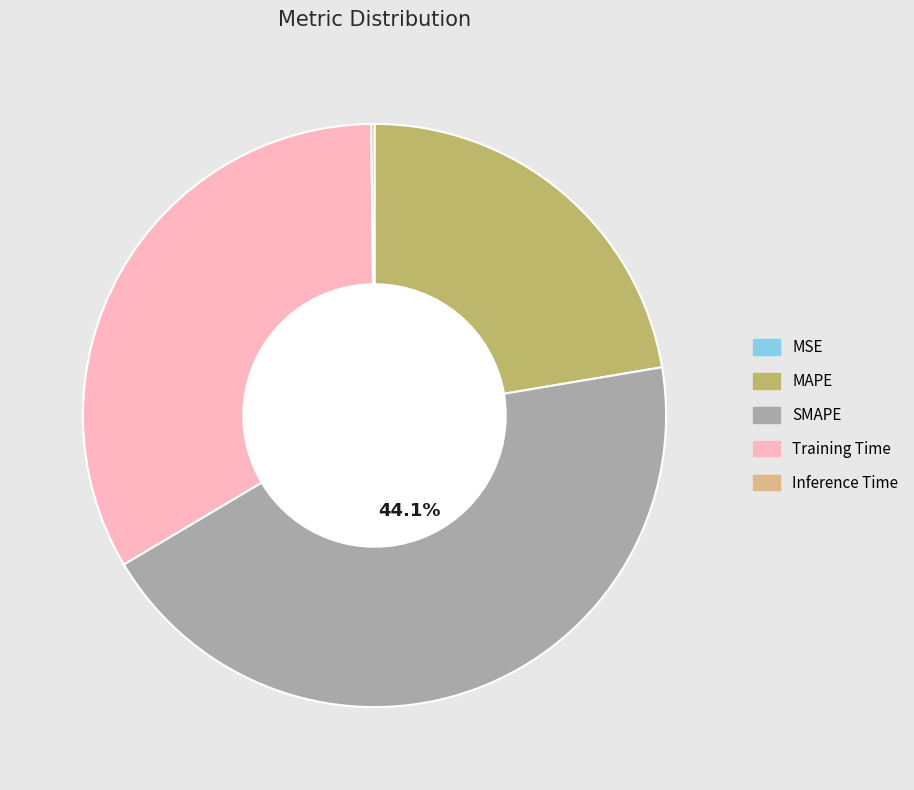

Between SMAPE and MAPE, which is larger?

SMAPE